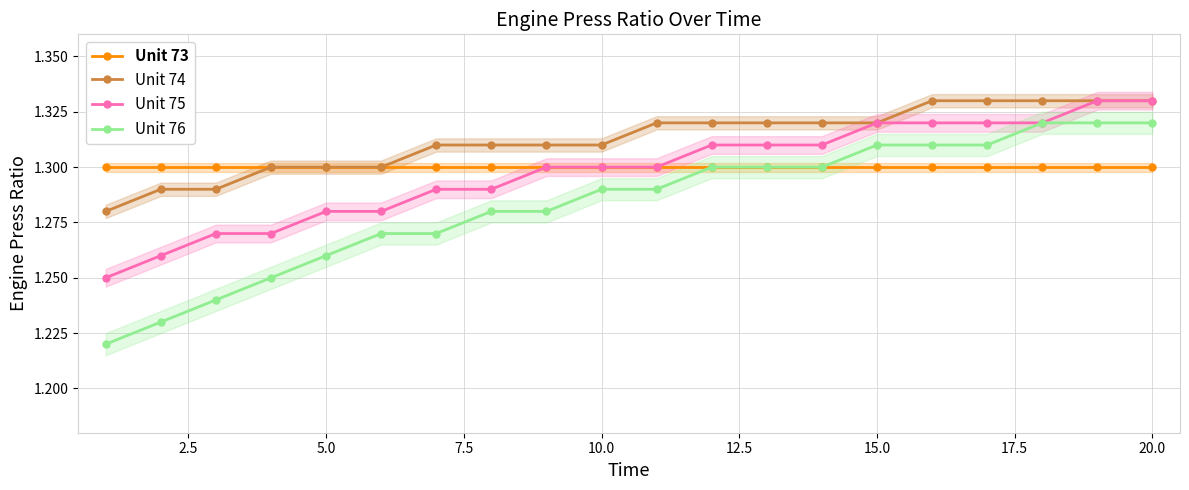

Count the Unit 75 values in the range 1 to 2.

20